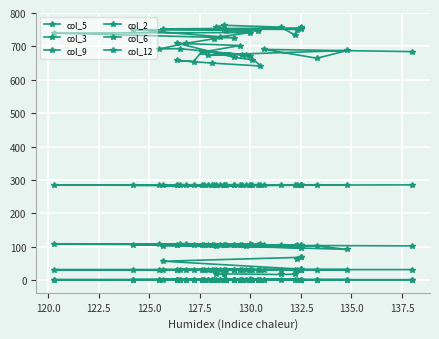

How many lines are shown in the chart?

6